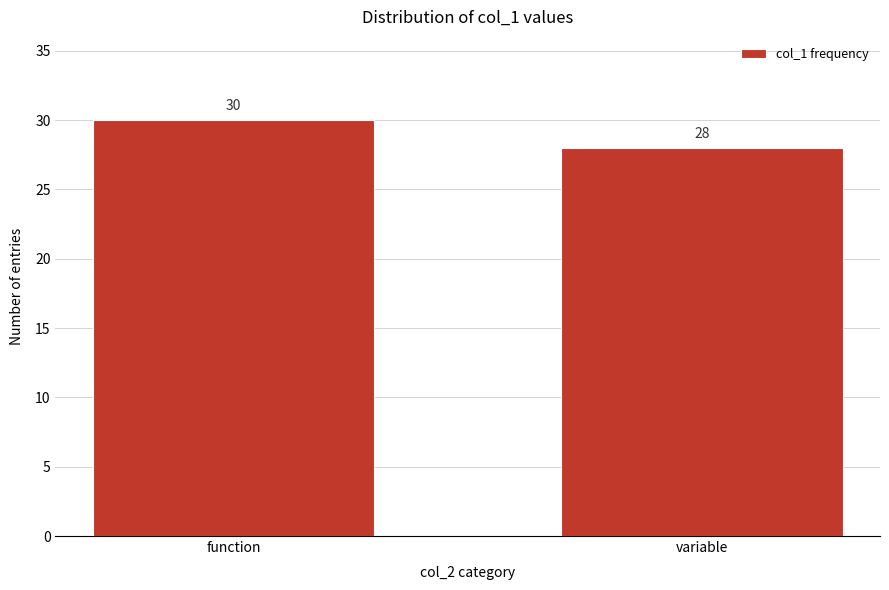

Reading left to right, what are all the values shown in this chart?

function=30	variable=28